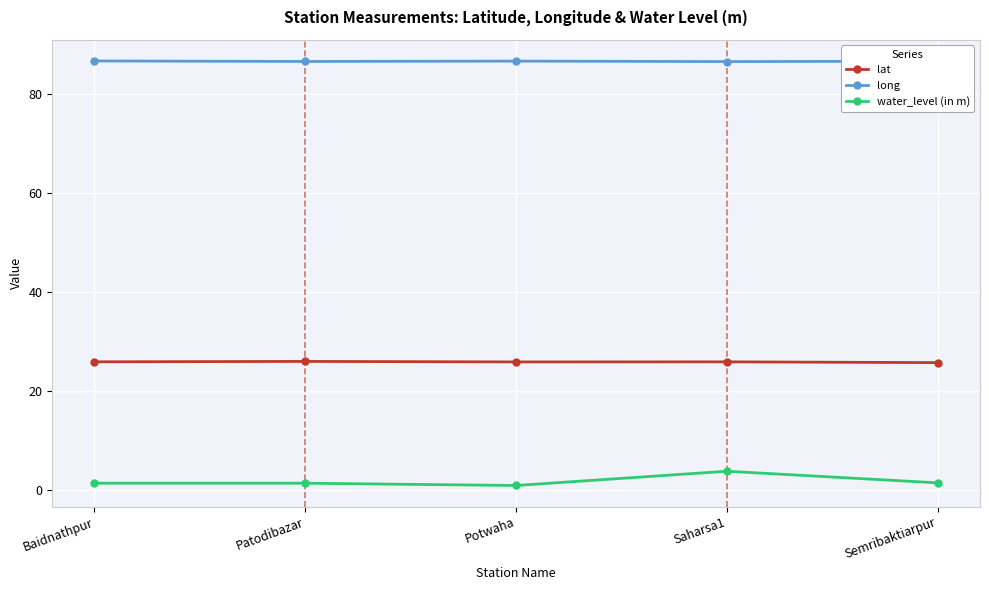

What is the greatest value displayed?

86.7